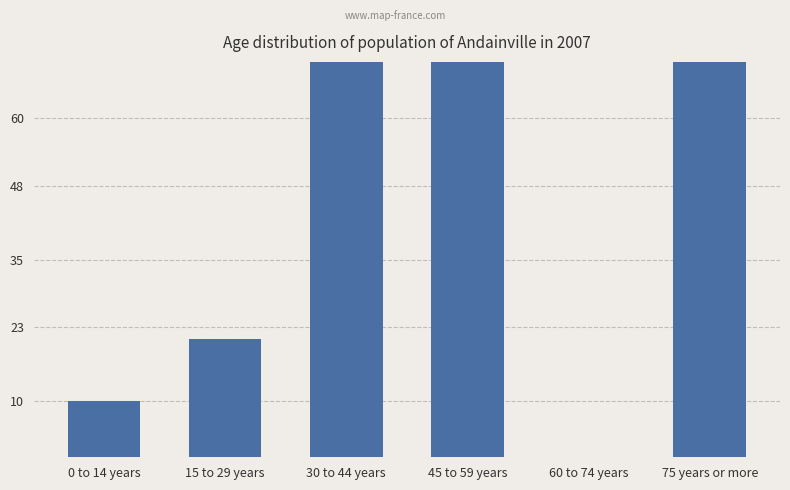

What is the value of the 2nd bar from the left?

21